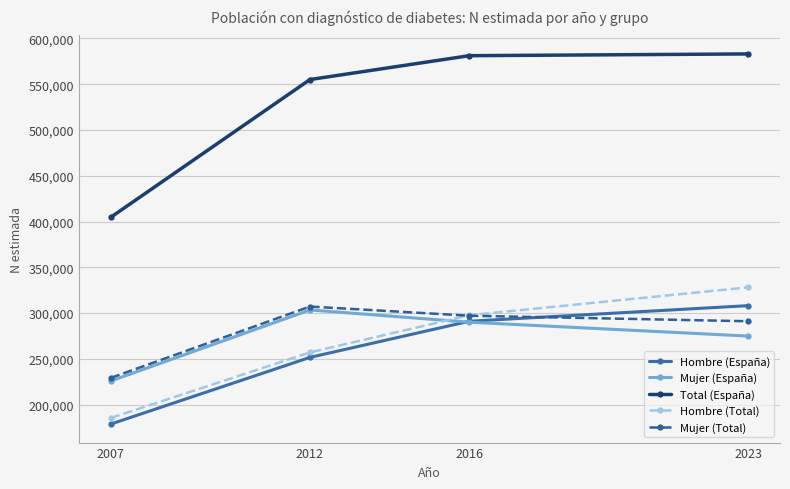

What is the approximate value of Hombre (Total) at 2023, to the nearest 10?

328160